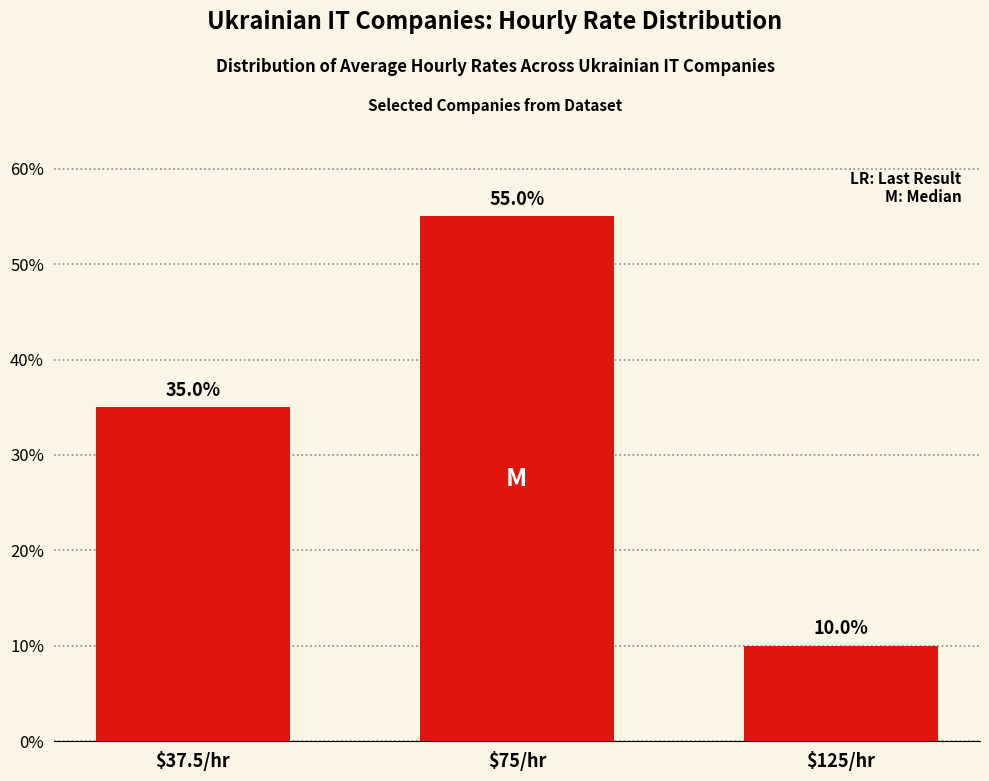

Reading right to left, transcribe all the data shown in this chart.

10.0	55.0	35.0